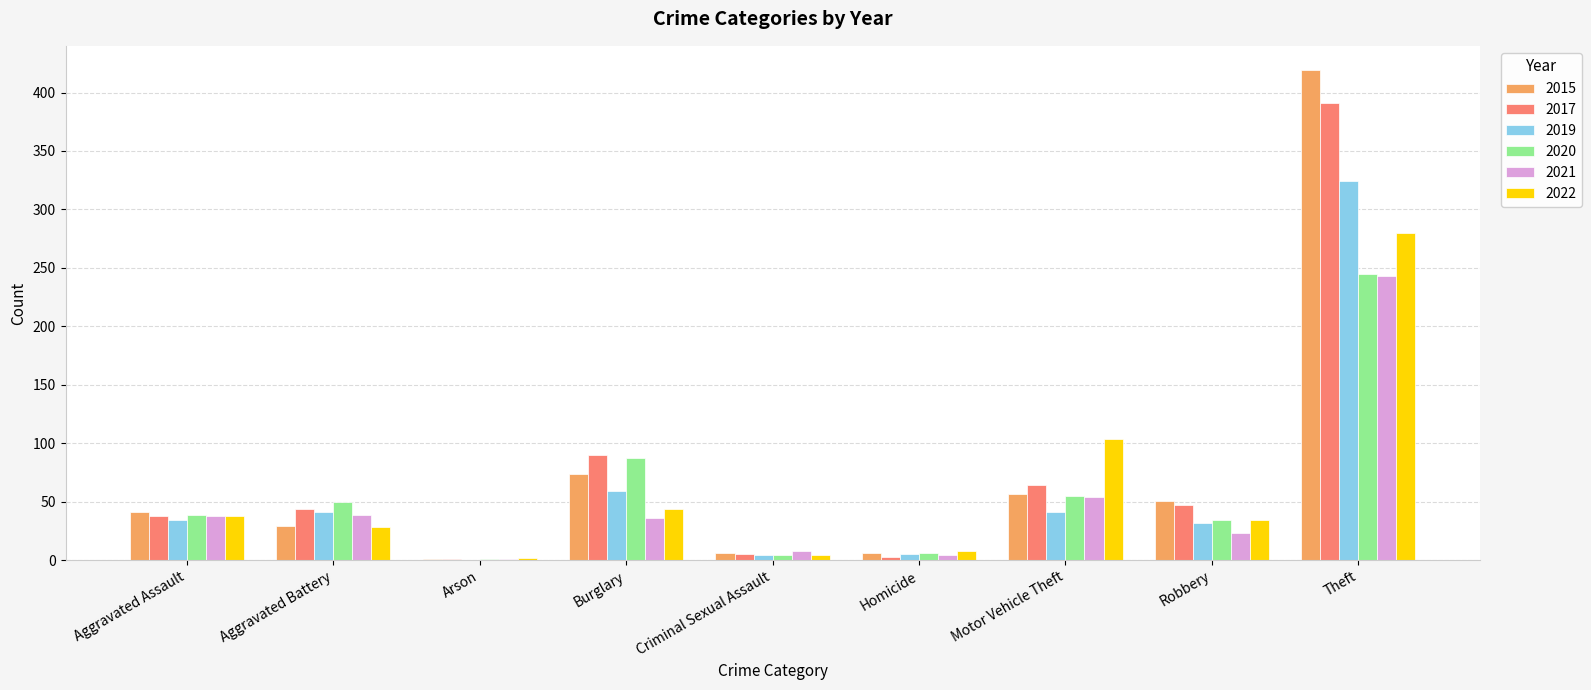

What is the total value across all series at Motor Vehicle Theft?

375